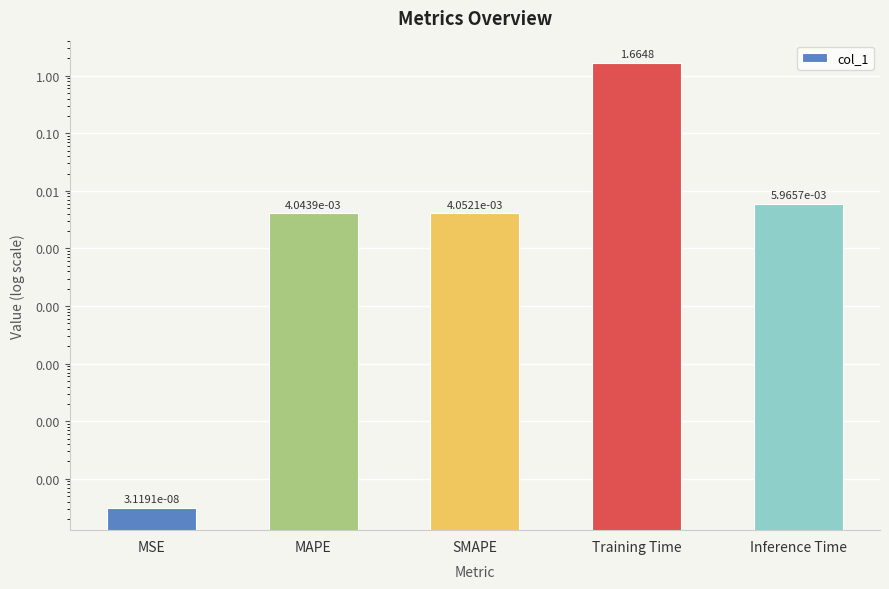

Reading left to right, extract all data points from this chart.

MSE=0.0	MAPE=0.0	SMAPE=0.0	Training Time=1.7	Inference Time=0.0